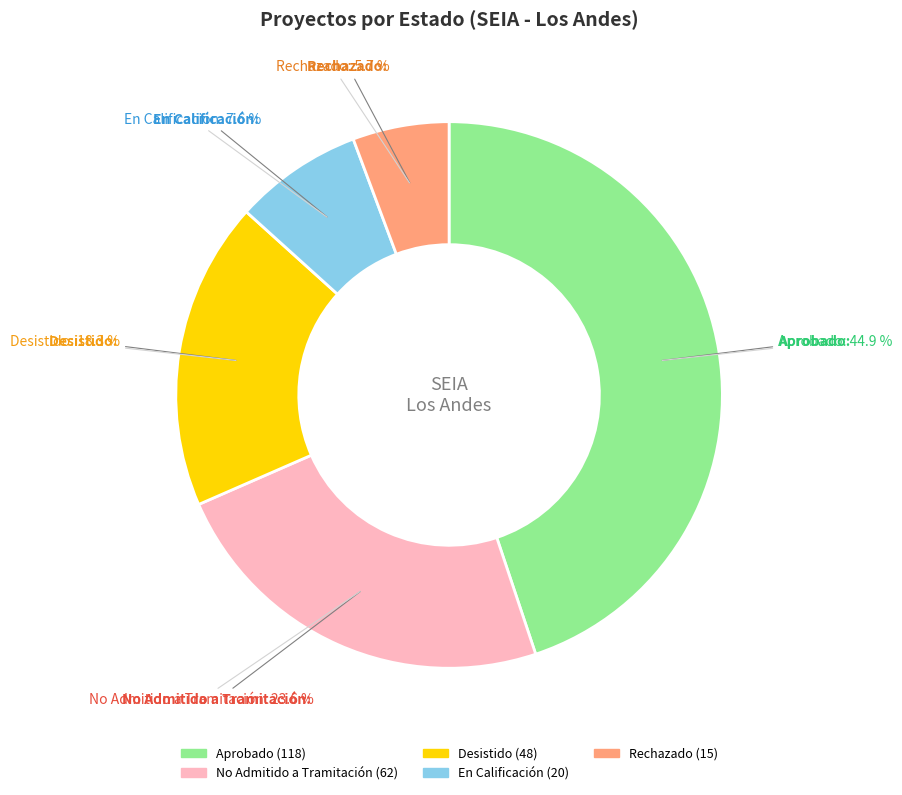

The Rechazado slice represents 1% of the pie. True or false?

False